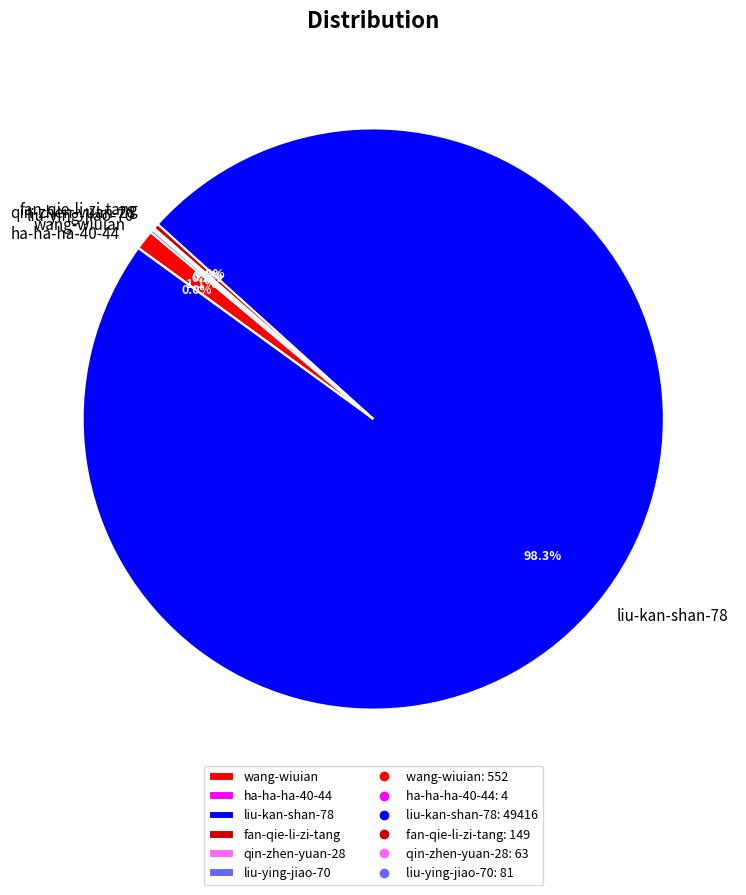

Which has a higher value, liu-kan-shan-78 or fan-qie-li-zi-tang?

liu-kan-shan-78